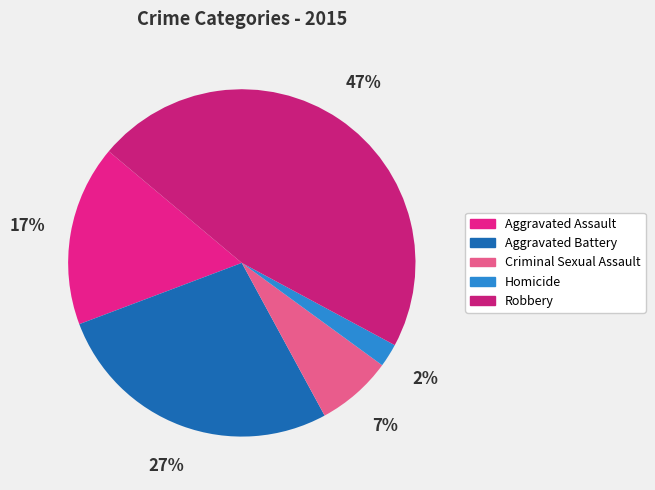

Count the number of slices in the pie.

5